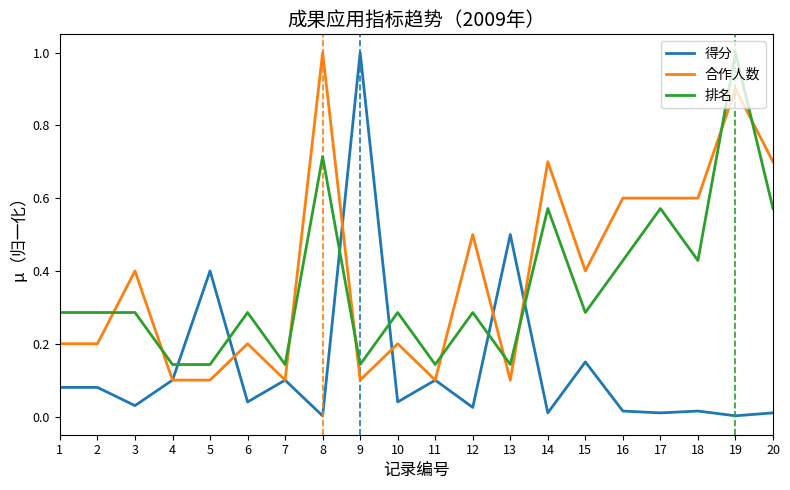

The 排名 series shows 0.0 at 7. True or false?

False